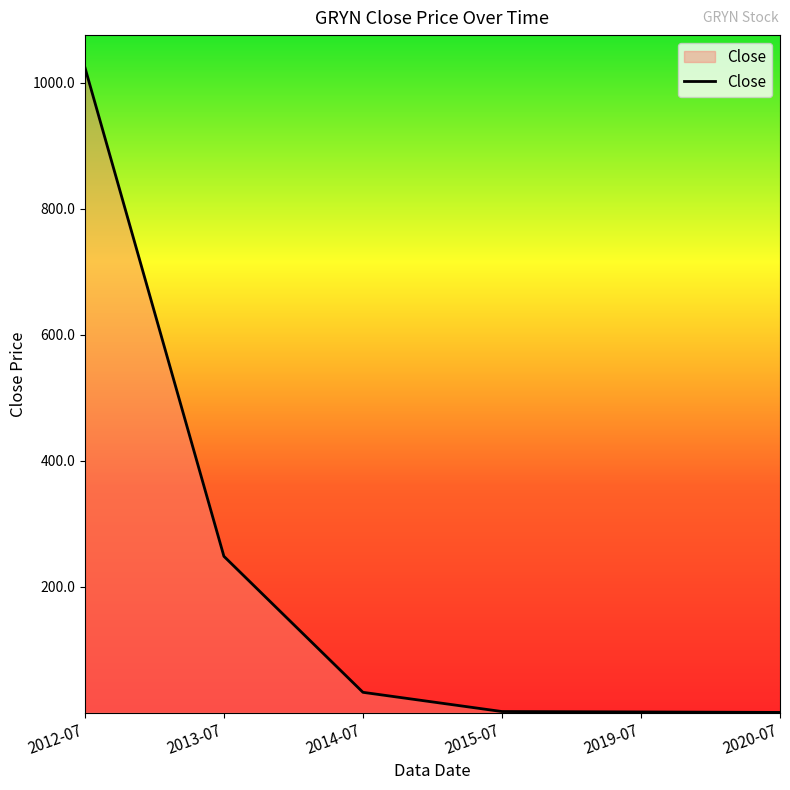

What is the approximate value at 2014-07?

32.6